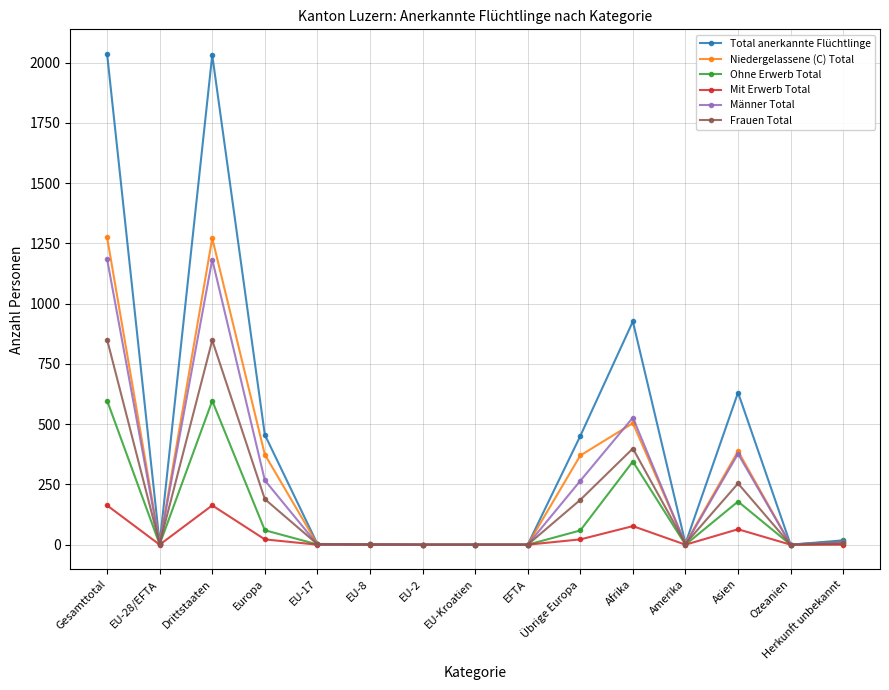

At which category does Frauen Total reach its first local peak?

Drittstaaten